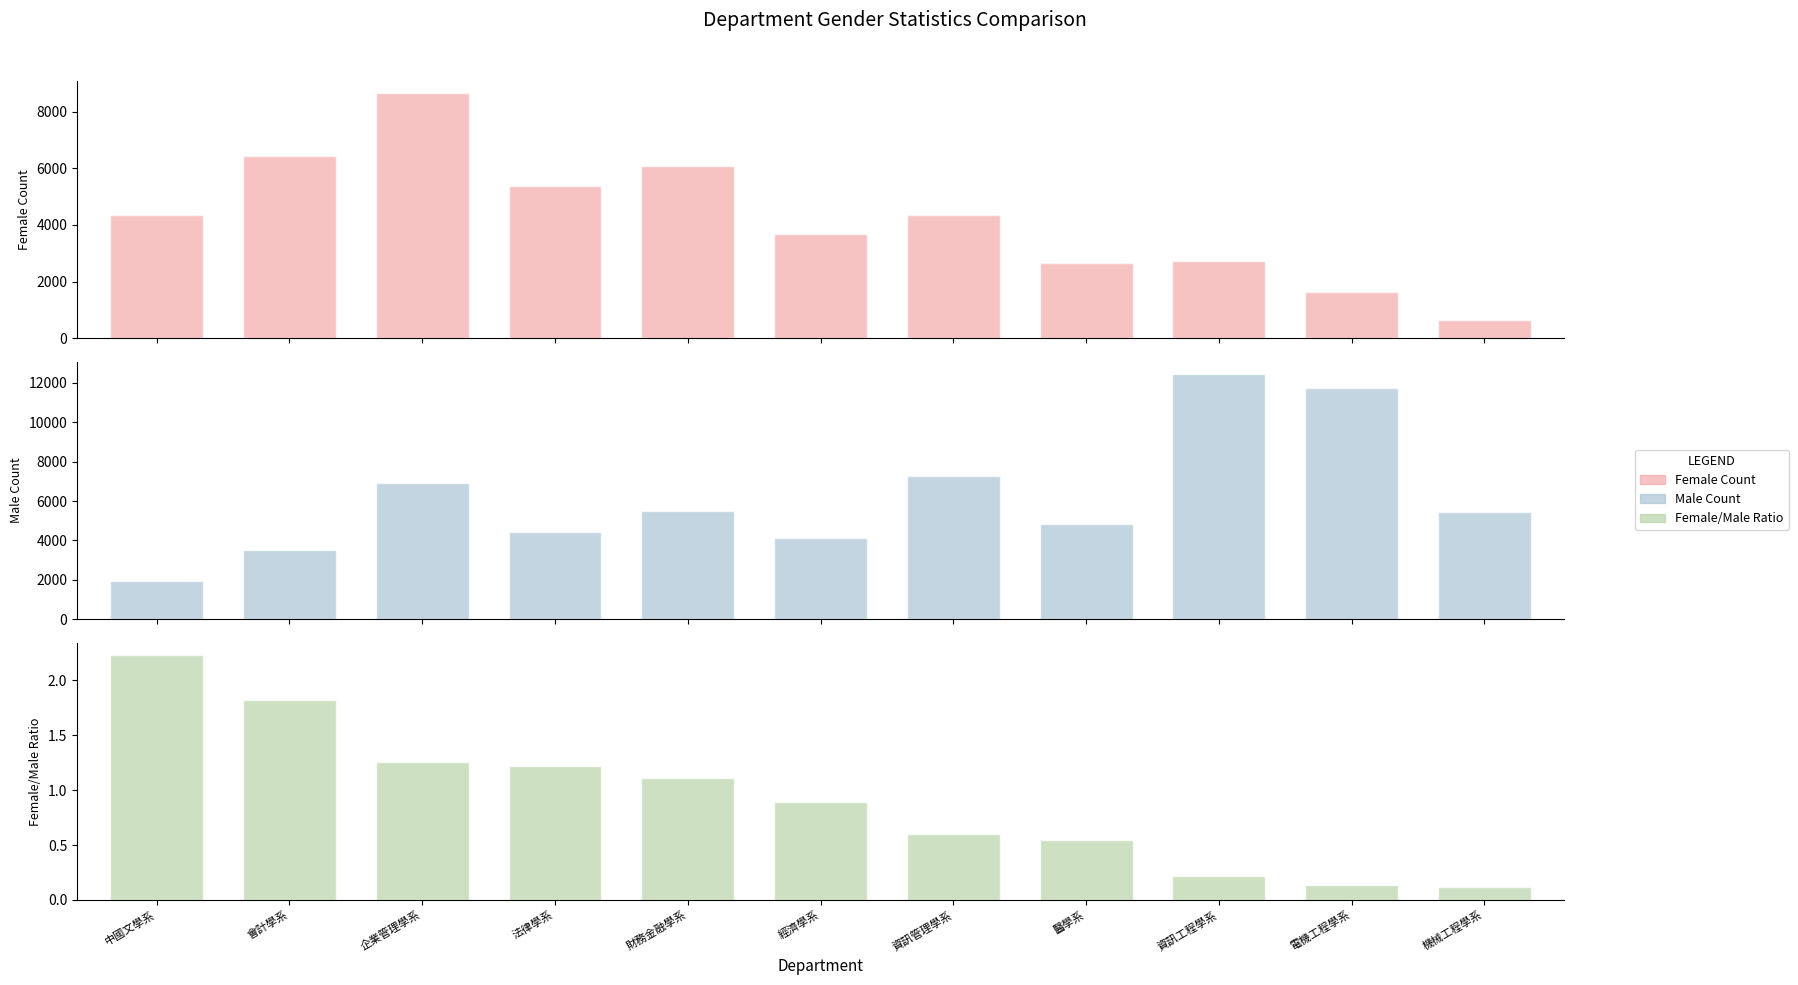

Reading left to right, extract all data points from this chart.

Female Count: 中國文學系=4357.0	會計學系=6421.0	企業管理學系=8645.0	法律學系=5387.0	財務金融學系=6084.0	經濟學系=3689.0	資訊管理學系=4355.0	醫學系=2654.0	資訊工程學系=2738.0	電機工程學系=1648.0	機械工程學系=655.0
Male Count: 中國文學系=1953.0	會計學系=3524.0	企業管理學系=6890.0	法律學系=4410.0	財務金融學系=5471.0	經濟學系=4126.0	資訊管理學系=7270.0	醫學系=4842.0	資訊工程學系=12445.0	電機工程學系=11758.0	機械工程學系=5456.0
Female/Male Ratio: 中國文學系=2.2	會計學系=1.8	企業管理學系=1.3	法律學系=1.2	財務金融學系=1.1	經濟學系=0.9	資訊管理學系=0.6	醫學系=0.5	資訊工程學系=0.2	電機工程學系=0.1	機械工程學系=0.1